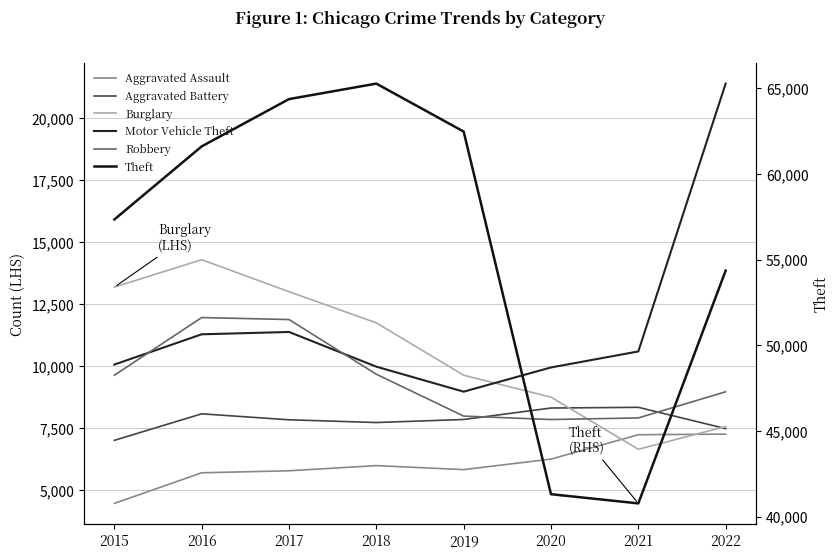

The Aggravated Assault series shows 9806 at 2018. True or false?

False